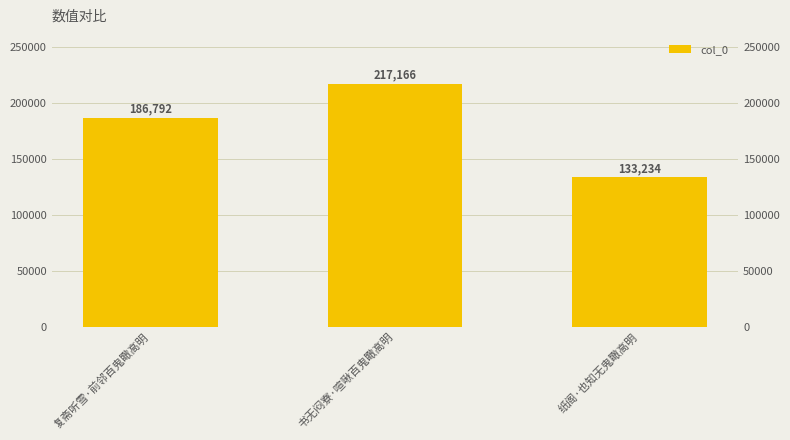

Between 复斋听雪·前邻百鬼瞰高明 and 书无闷寮·喧啾百鬼瞰高明, which is larger?

书无闷寮·喧啾百鬼瞰高明